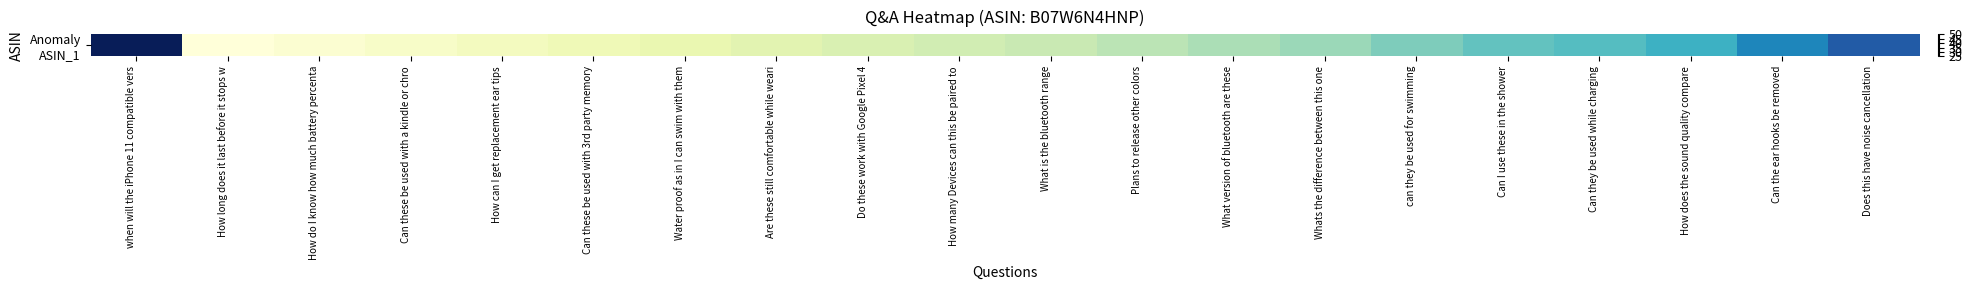

Approximately how many times larger is the value at How does the sound quality compare compared to Whats the difference between this one?

1.1